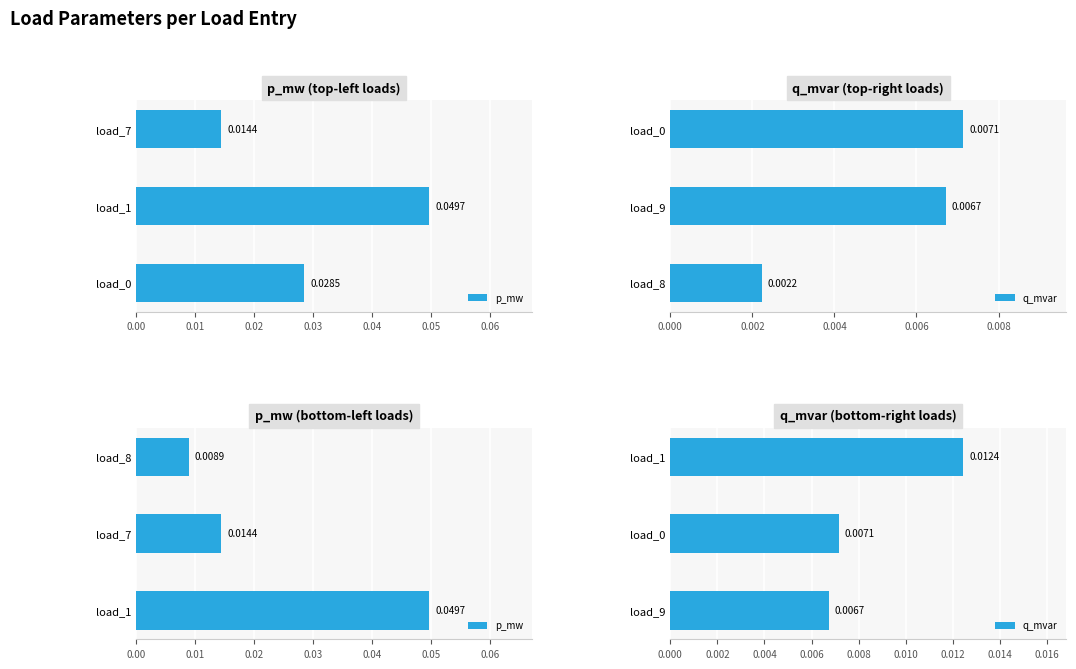

At how many categories does at least one series exceed 0?

3